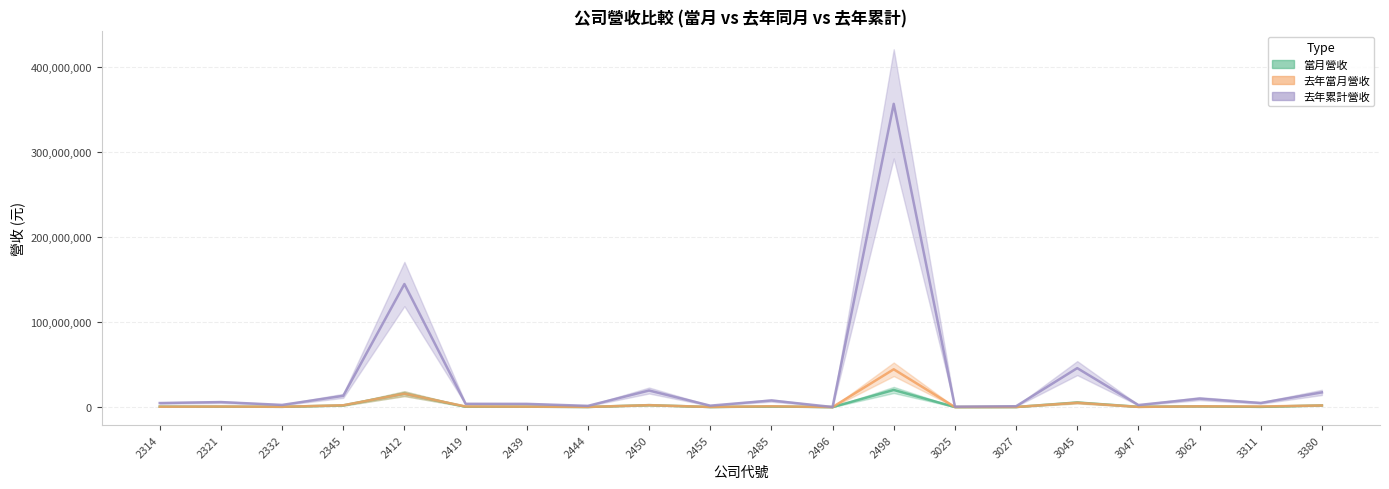

What is the value of the 去年累計營收 point at the 2nd from the left?

5893914